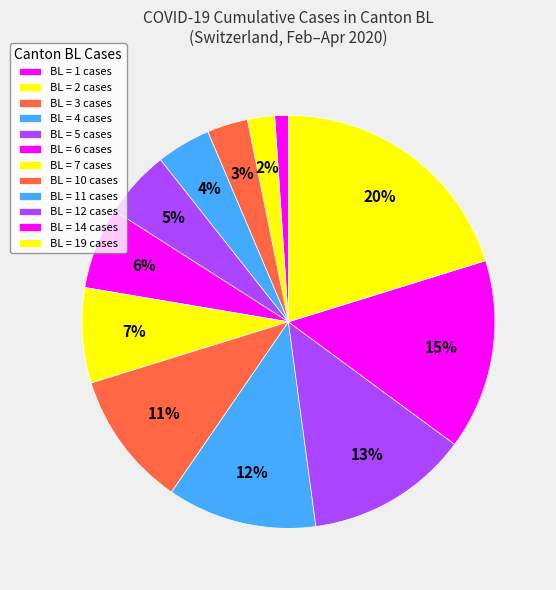

How many slices are in this pie chart?

12